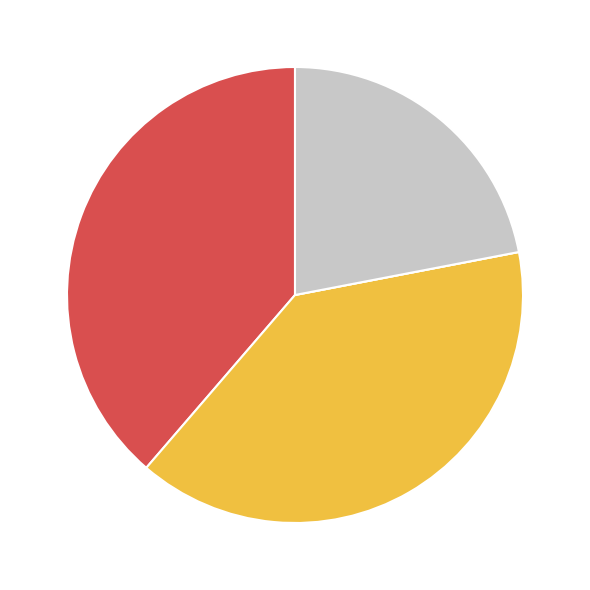

Is there any slice that represents more than half of the pie?

No